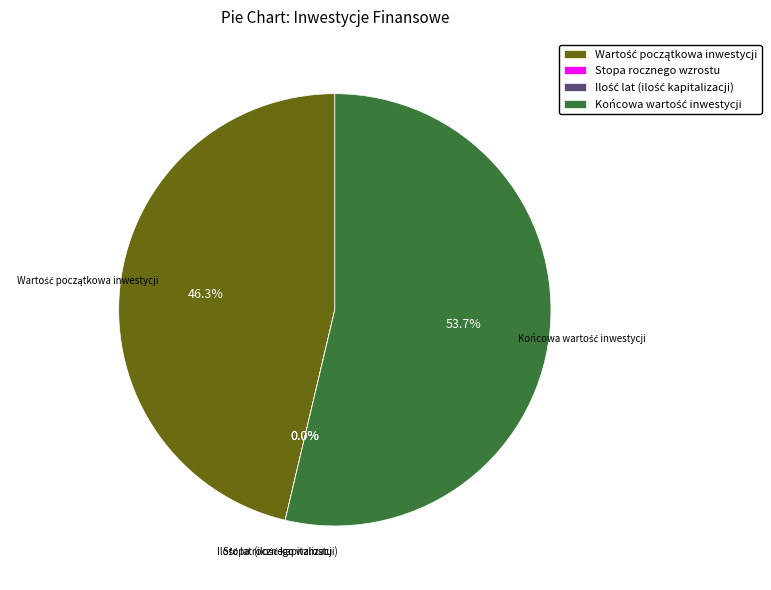

Is there a majority slice in this chart?

Yes